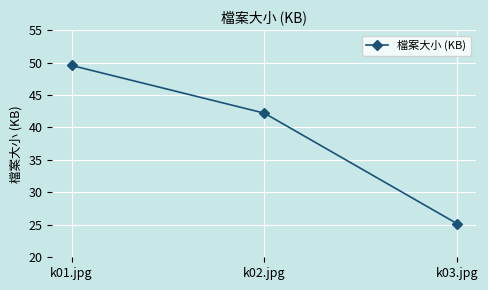

Reading left to right, extract all data points from this chart.

k01.jpg=49.6	k02.jpg=42.2	k03.jpg=25.2